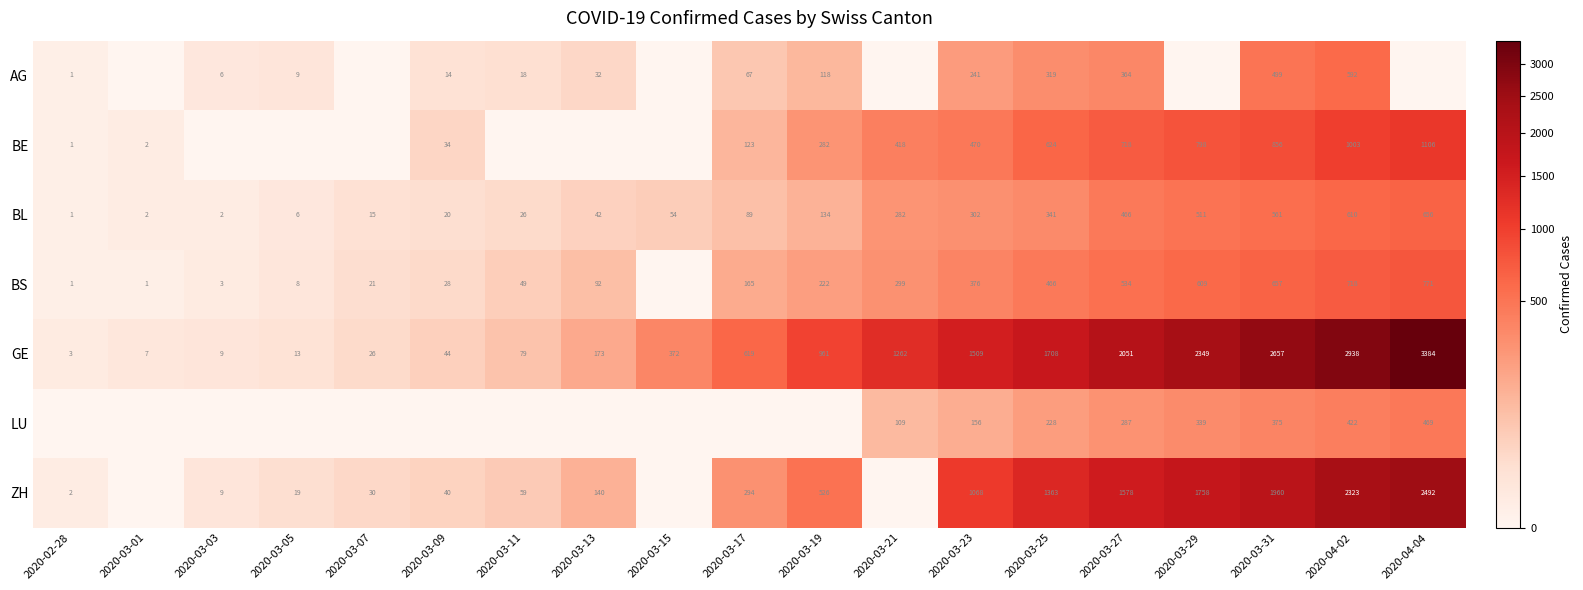

What is the difference between the second highest and second lowest values in the GE series?

2931